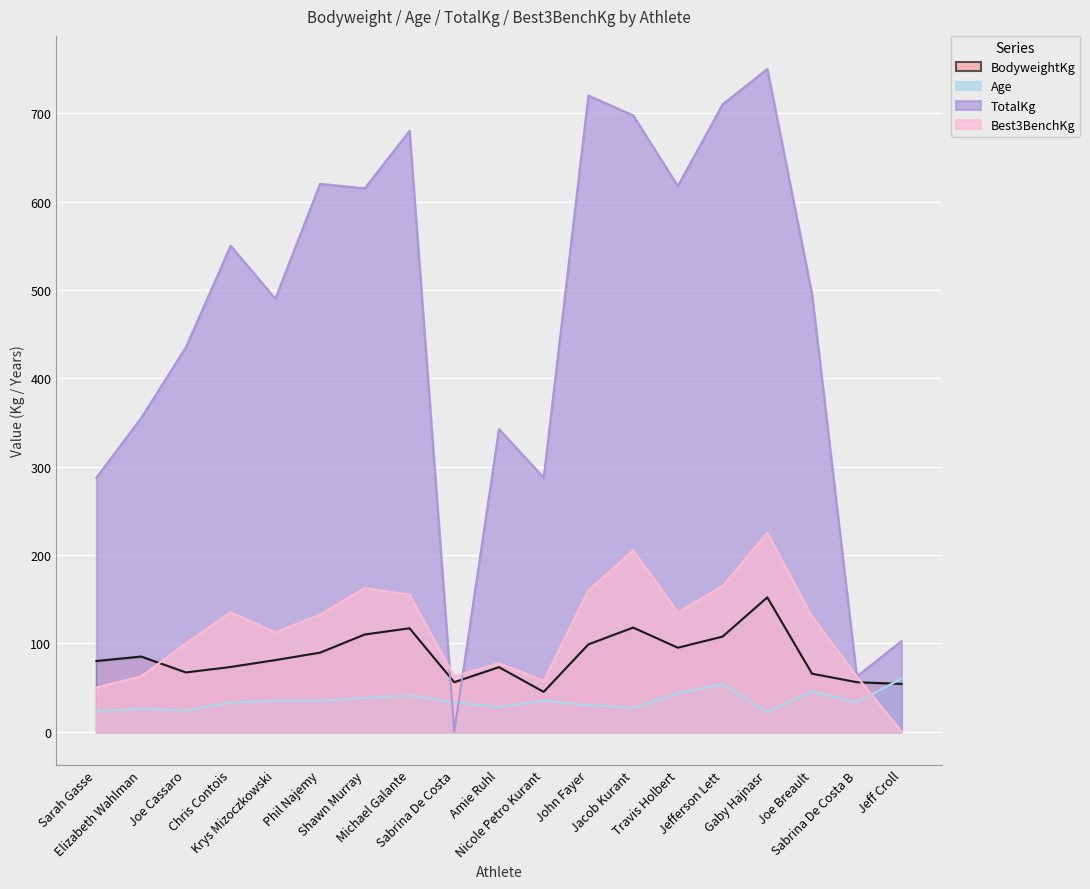

What is the minimum value for Age?

22.0